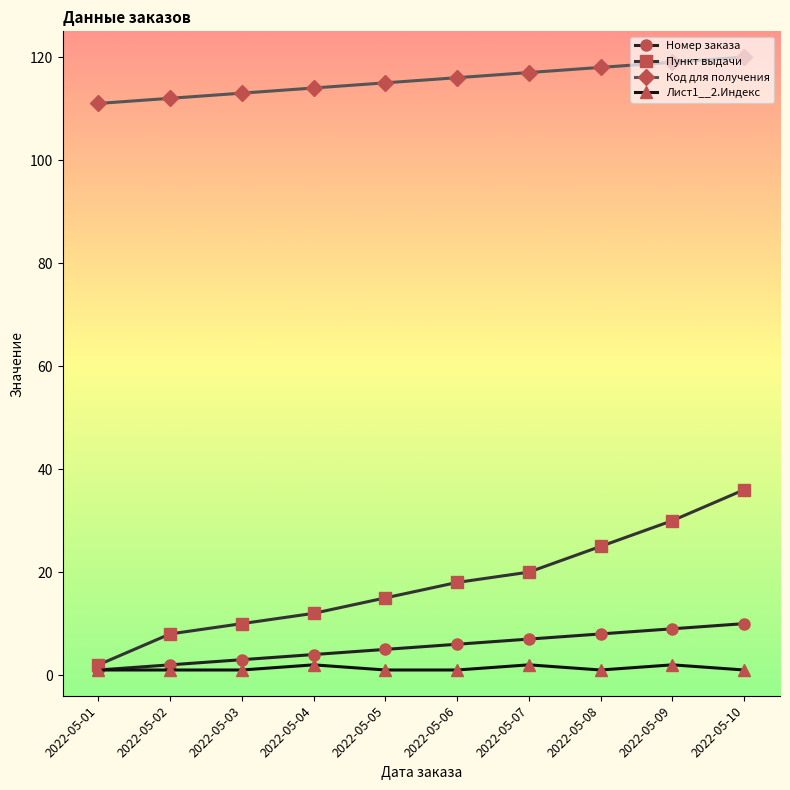

Which series has the widest spread of values?

Пункт выдачи